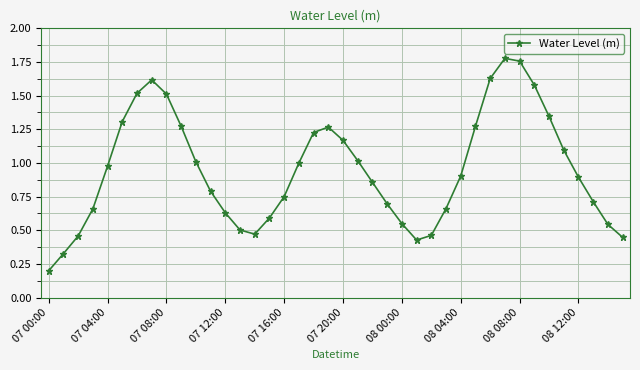

True or false: there are more than 1 points higher than both neighbors.

True